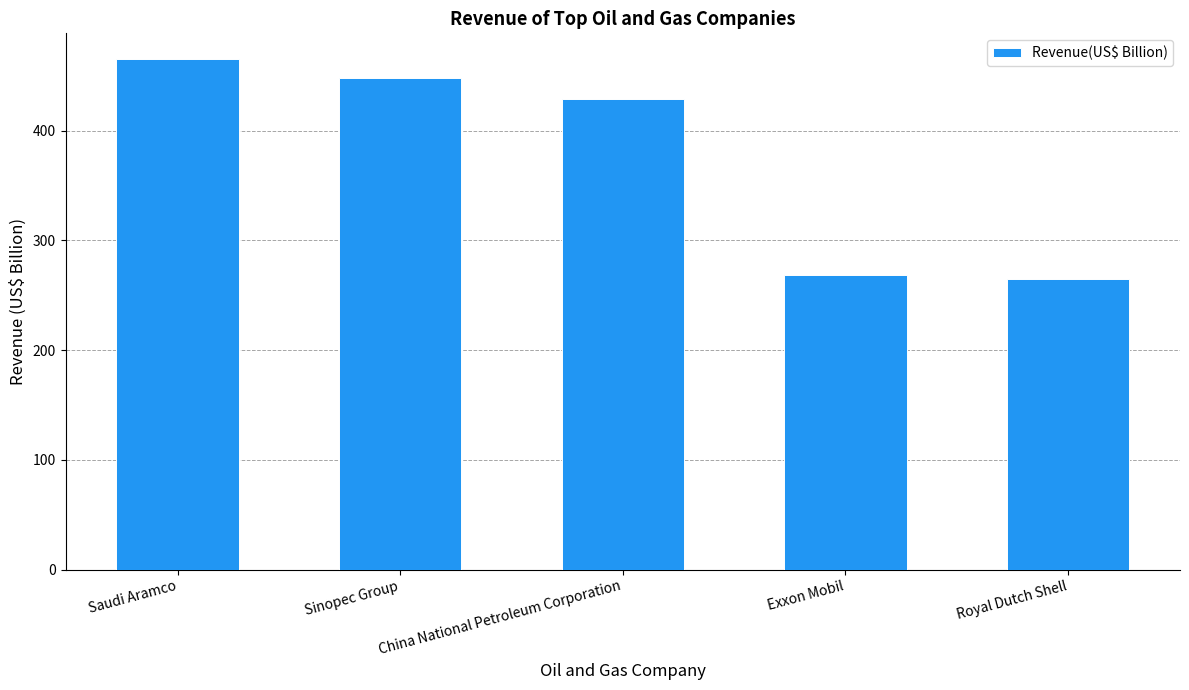

Approximately how many times larger is the value at Royal Dutch Shell compared to Sinopec Group?

0.6